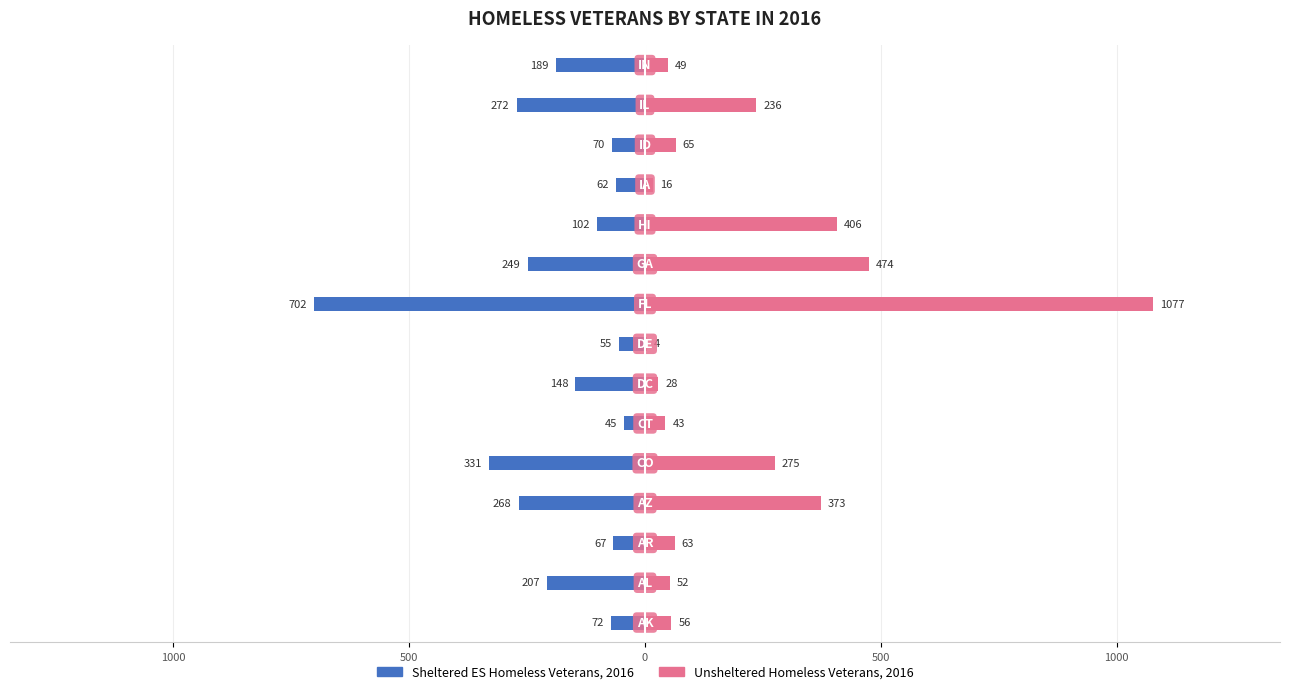

Which series has the largest range (max minus min)?

Unsheltered Homeless Veterans, 2016